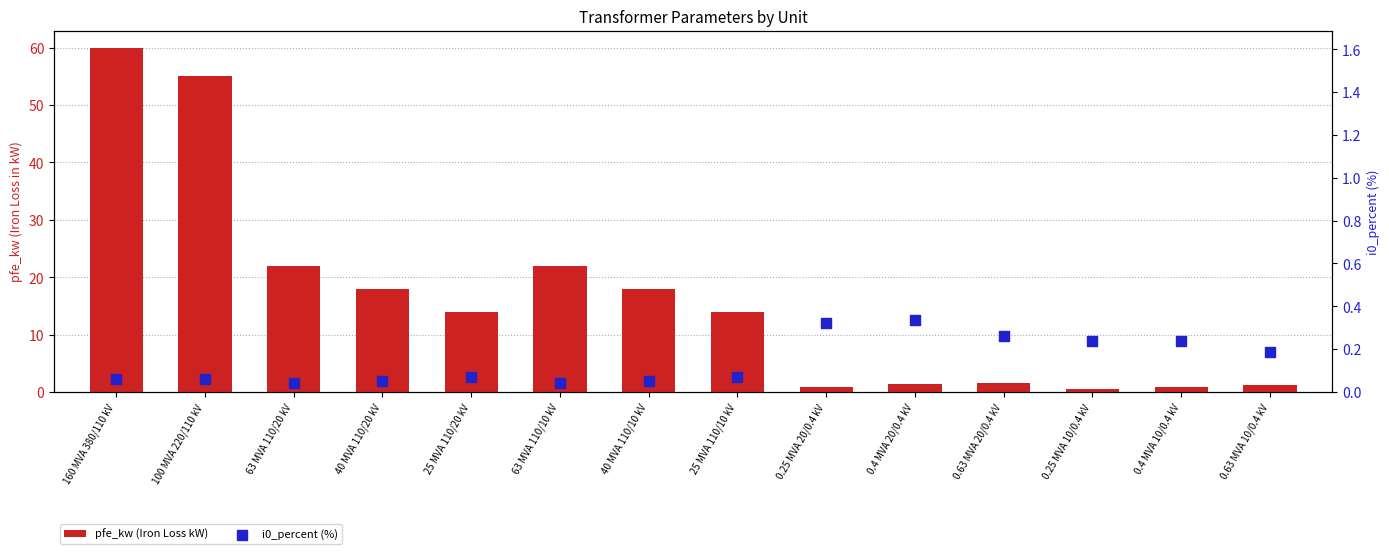

What are all the series names shown in the legend?

pfe_kw (Iron Loss kW), i0_percent (%)